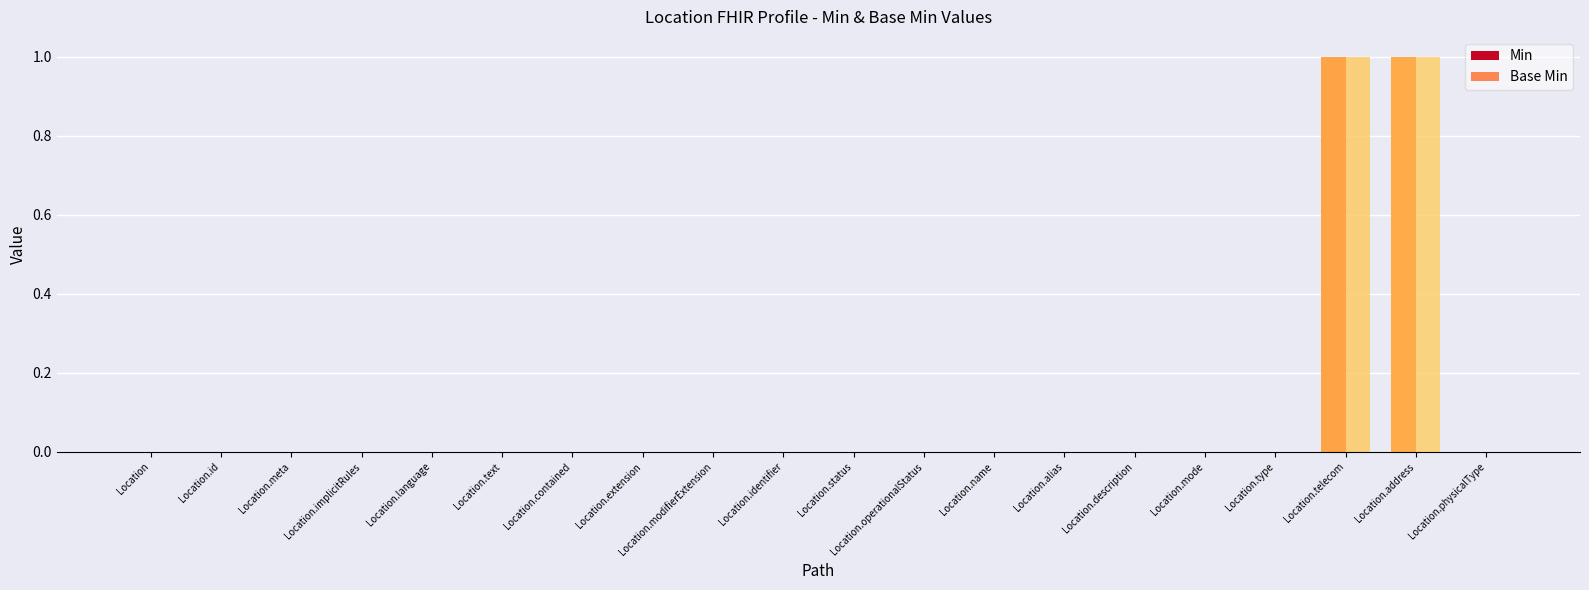

How many categories are shown in the chart?

20